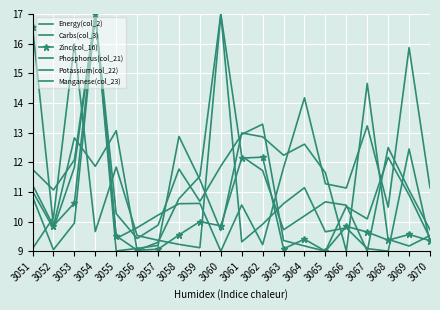

Is it true that Carbs(col_3) equals 9.5 at 3056?

True